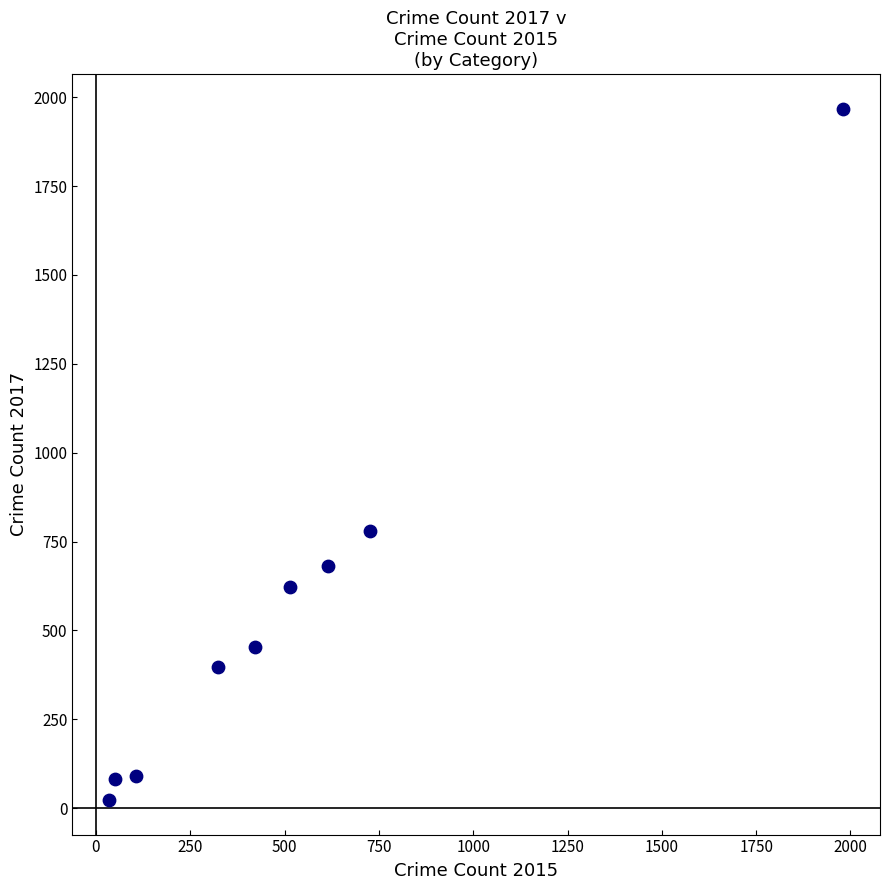

What is the average X value?

530